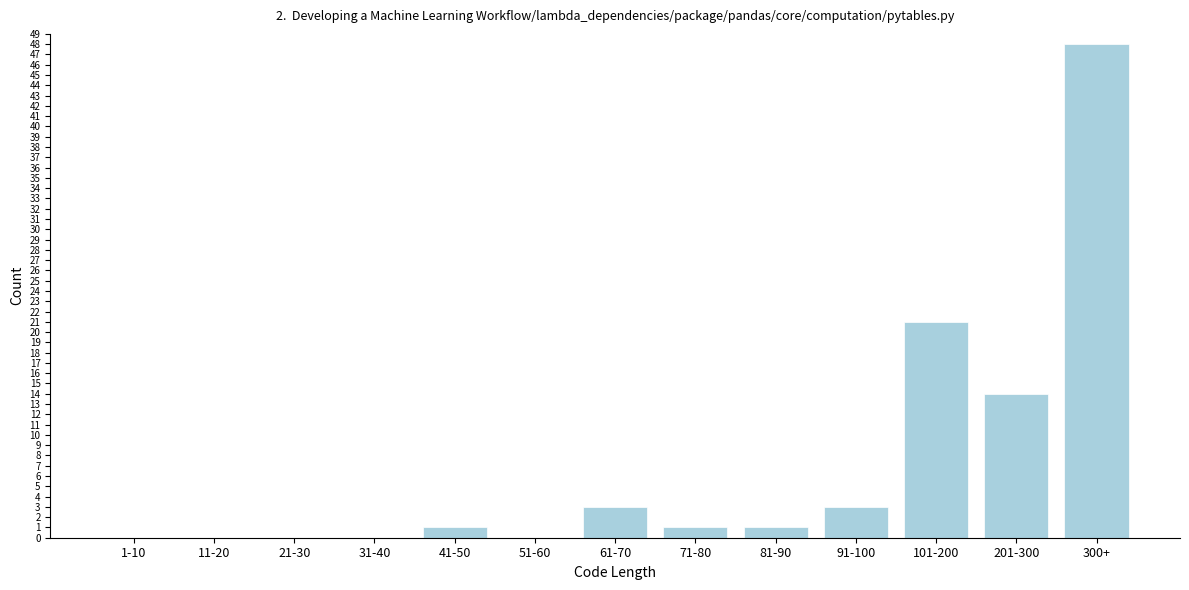

Reading right to left, what are all the values shown in this chart?

300+=48	201-300=14	101-200=21	91-100=3	81-90=1	71-80=1	61-70=3	51-60=0	41-50=1	31-40=0	21-30=0	11-20=0	1-10=0